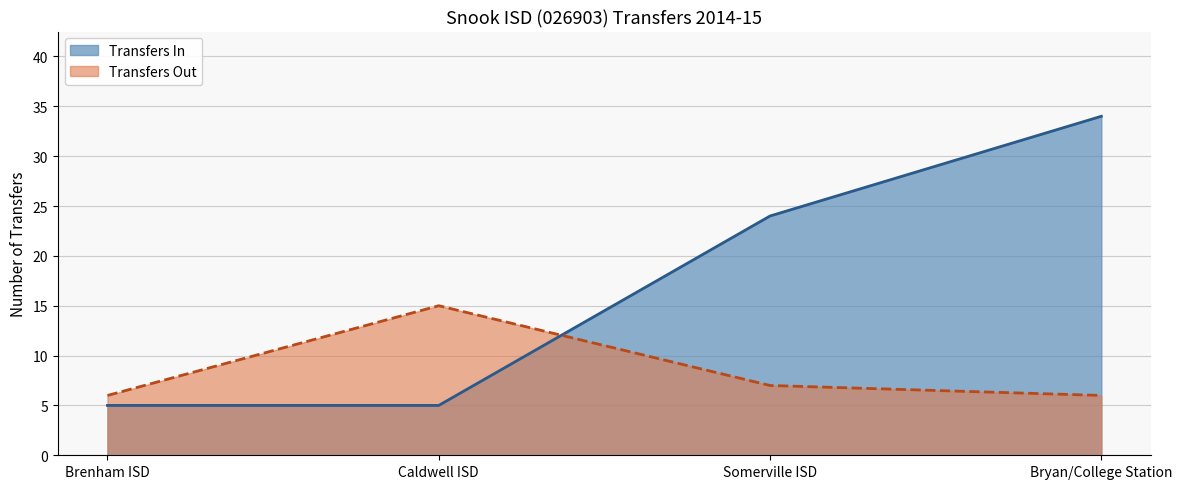

Rank the series by their average value, from highest to lowest.

Transfers In, Transfers Out